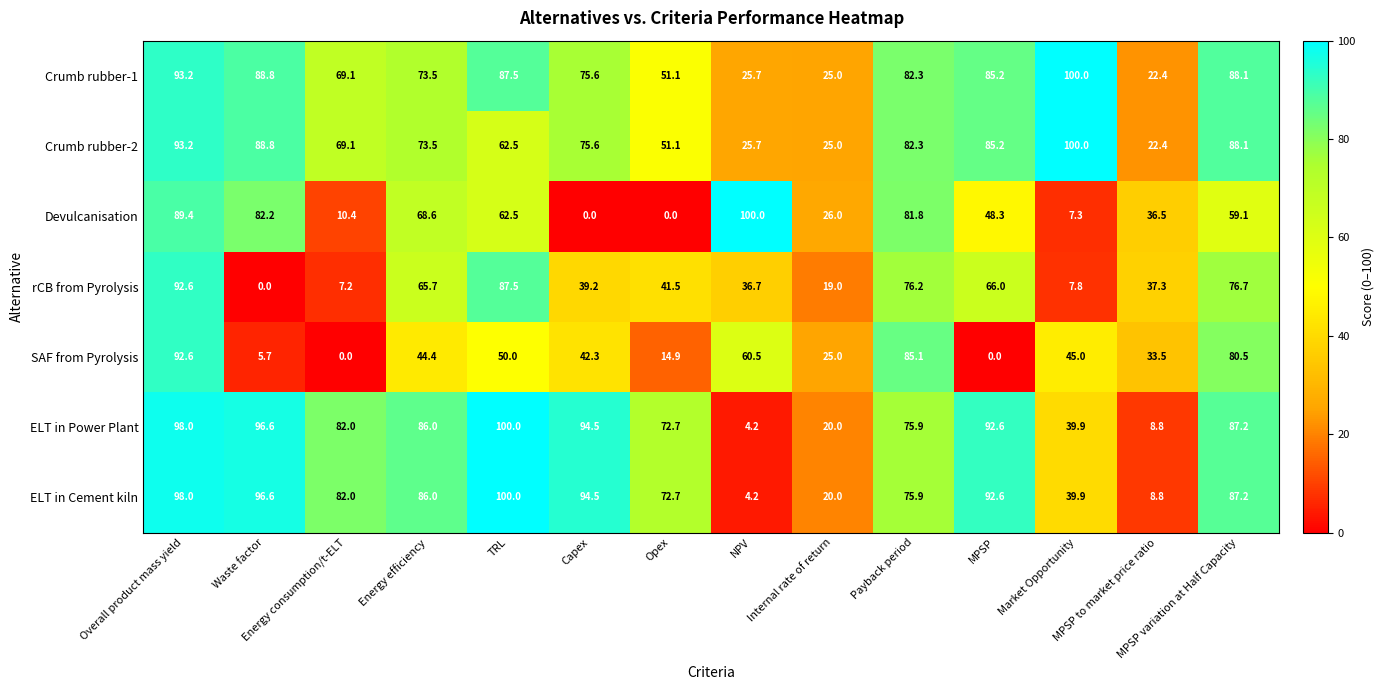

What is the difference between the second highest and second lowest values in the Devulcanisation series?

89.4